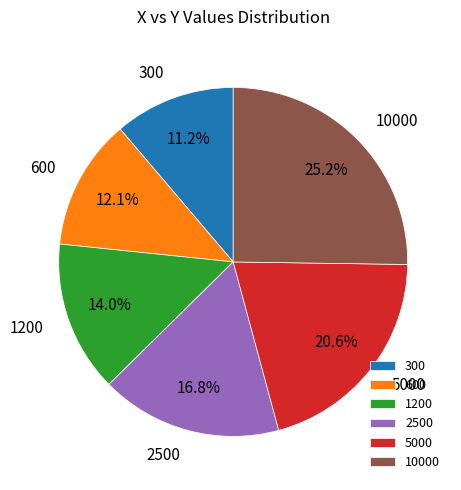

Rank the categories by value from highest to lowest.

10000, 5000, 2500, 1200, 600, 300